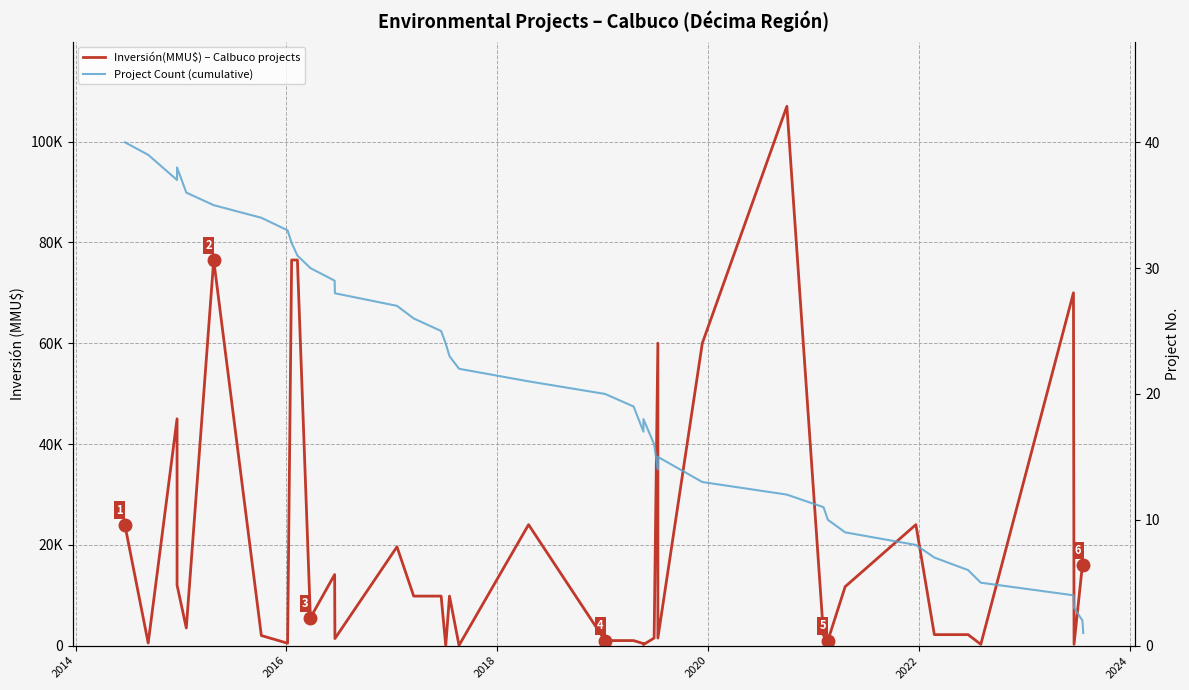

What is the average value of the Project Count (cumulative) series?

20